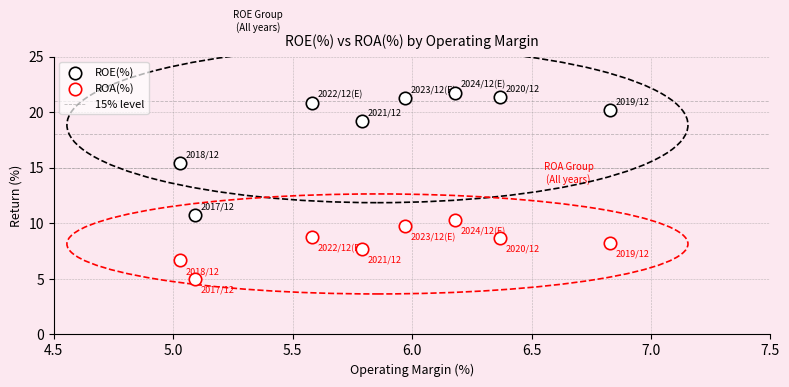

How many data points are displayed?

16